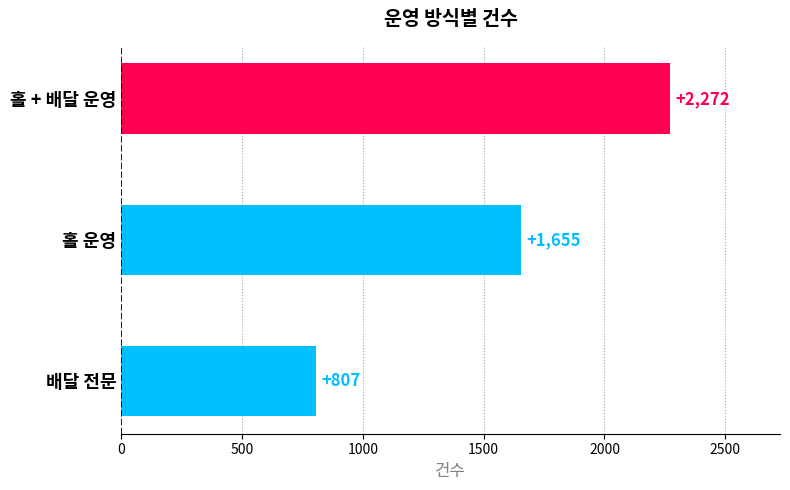

List the labels in order of value, largest first.

홀 + 배달 운영, 홀 운영, 배달 전문